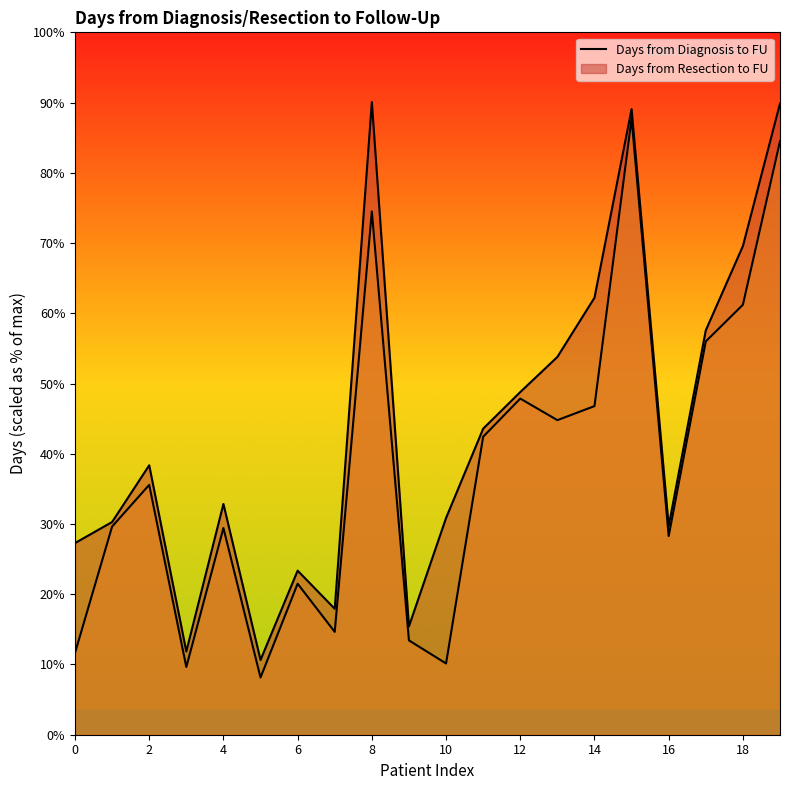

Which series has the largest range (max minus min)?

Days from Resection to FU